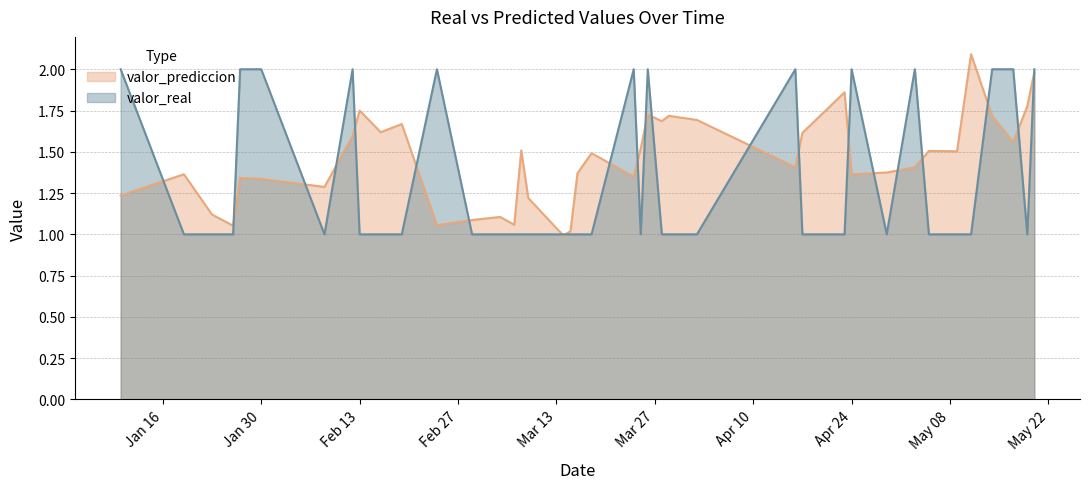

What is the sum of the valor_real values at 2023-03-16 and 2023-05-17?

3.0